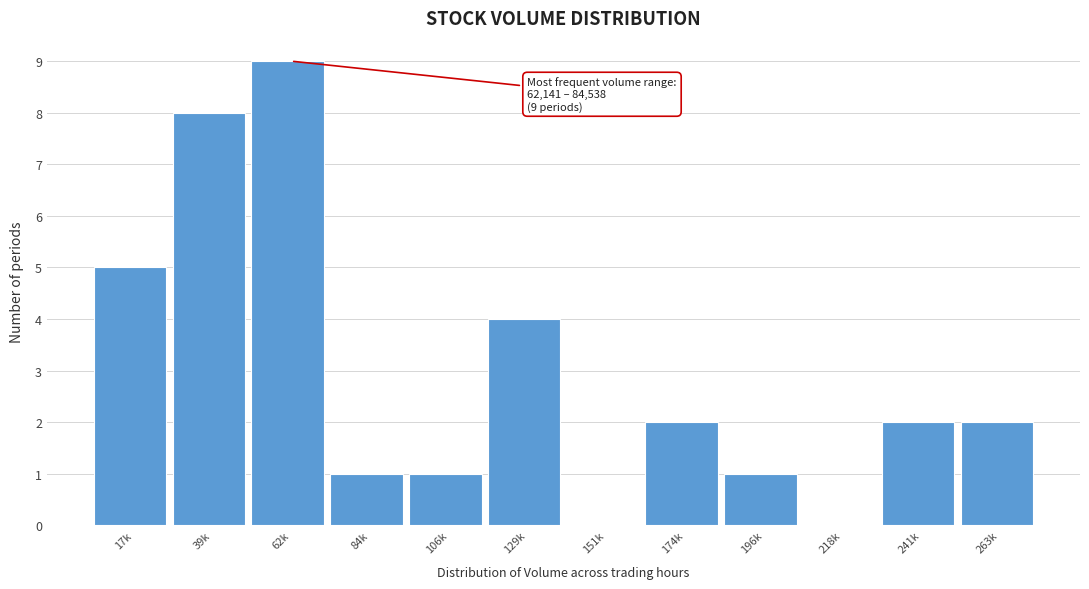

Reading left to right, what are all the values shown in this chart?

17k=5	39k=8	62k=9	84k=1	106k=1	129k=4	151k=0	174k=2	196k=1	218k=0	241k=2	263k=2